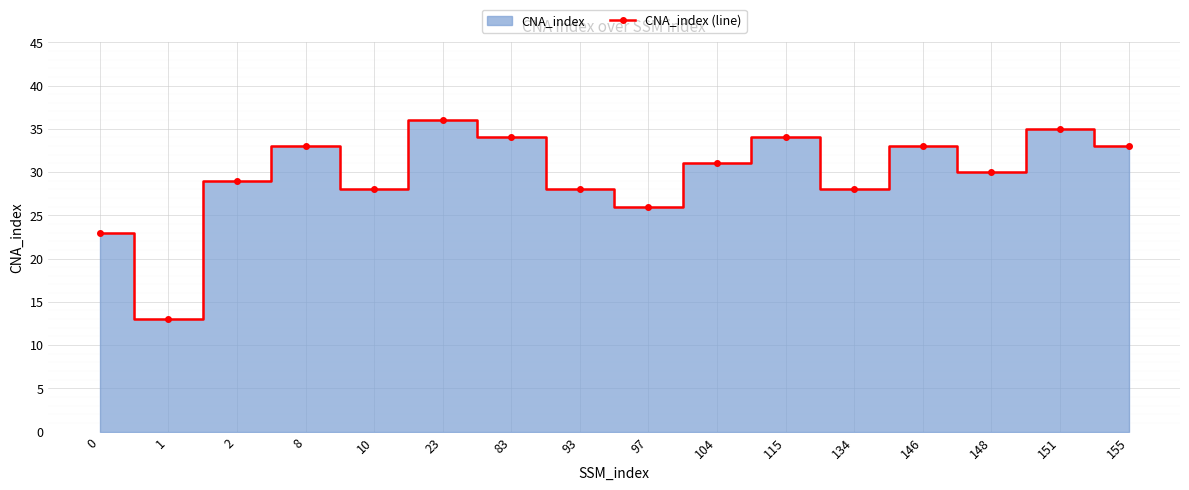

What is the difference between the second highest and minimum values?

22